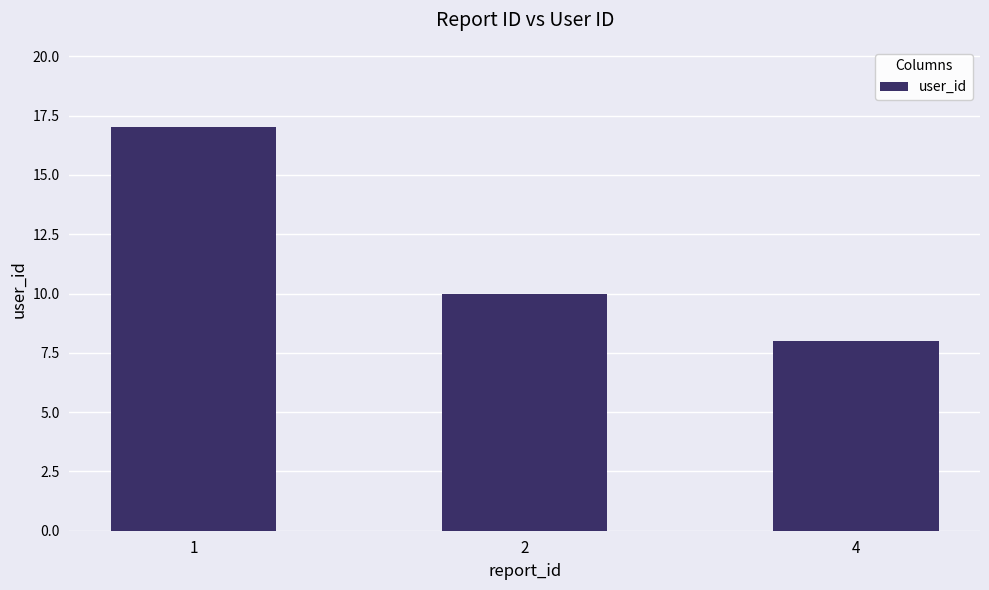

List the labels in order of value, largest first.

1, 2, 4